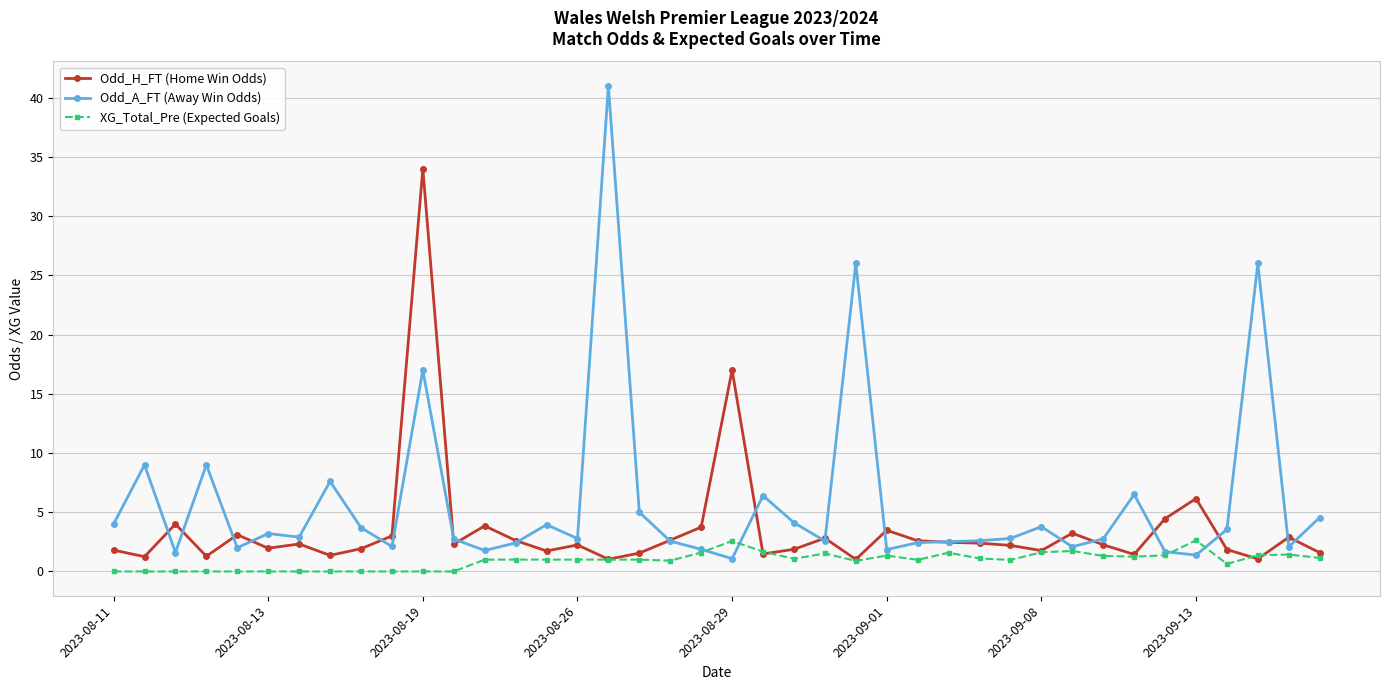

What is the maximum value shown in the chart?

41.0